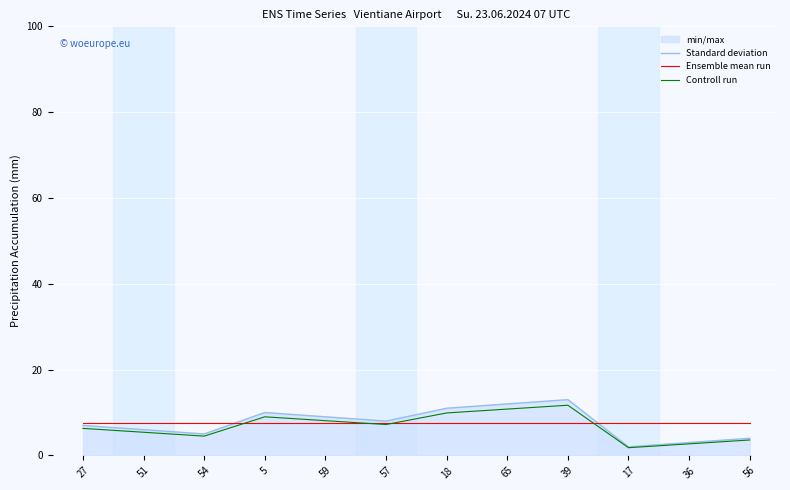

Which series changed the most between 18 and 17?

Standard deviation